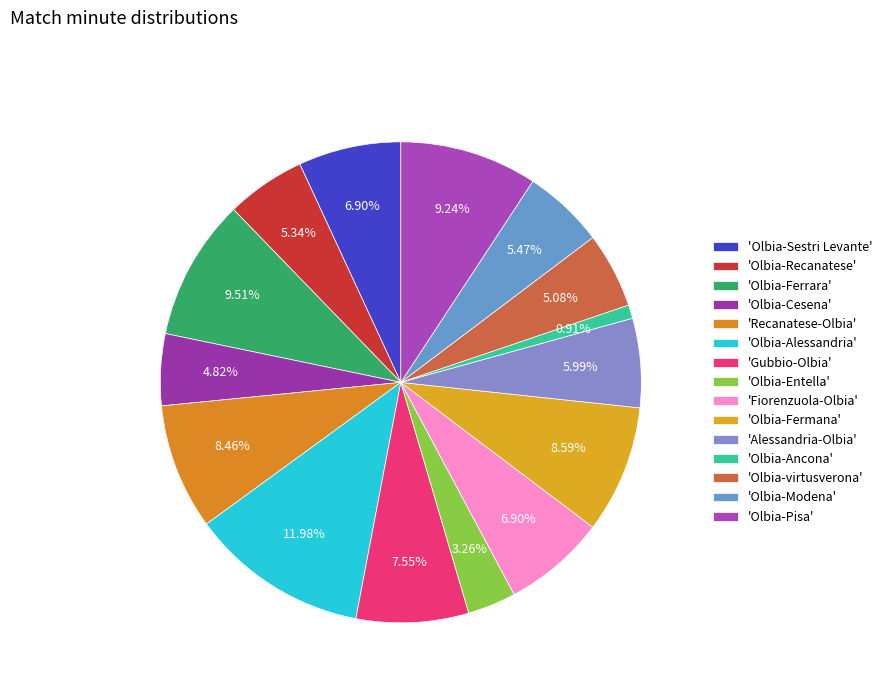

To the nearest percent, what is the difference between the largest and smallest slice percentages?

11%